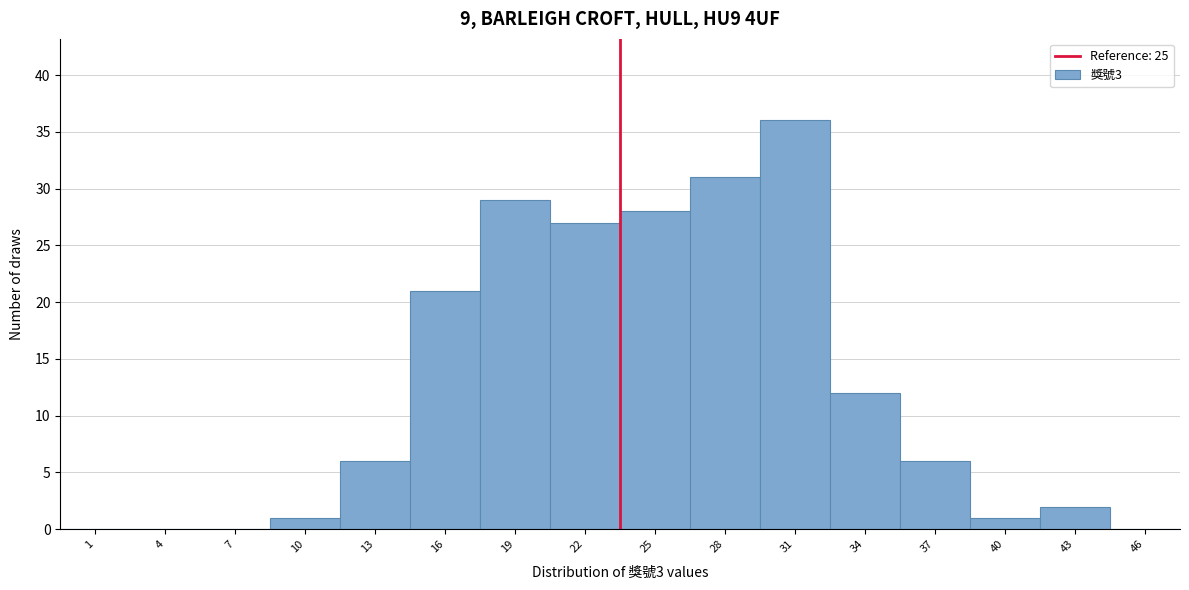

Reading left to right, what are all the values shown in this chart?

1=0	4=0	7=0	10=1	13=6	16=21	19=29	22=27	25=28	28=31	31=36	34=12	37=6	40=1	43=2	46=0